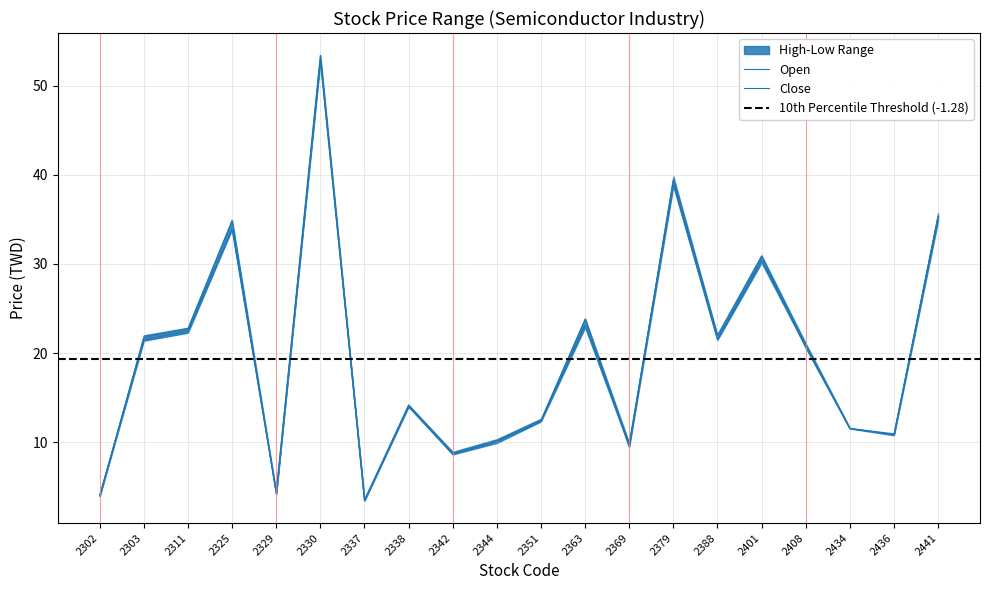

The value of High at 2344 is 10.2. True or false?

True